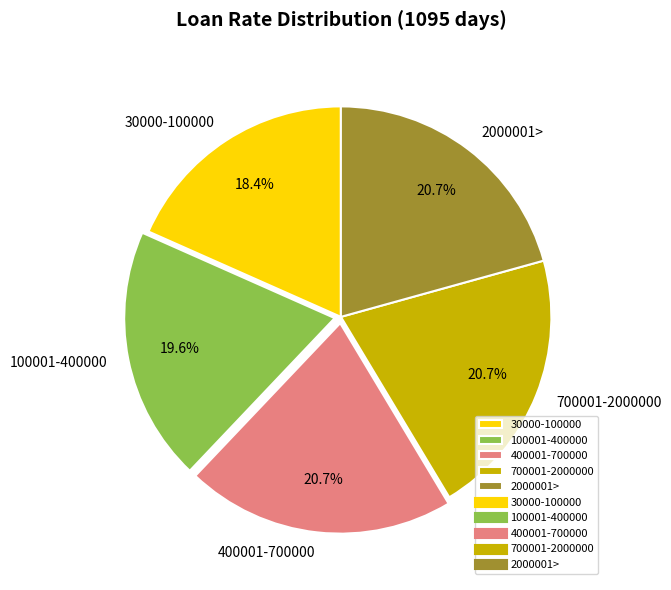

Approximately how many times larger is the value at 400001-700000 compared to 100001-400000?

1.1